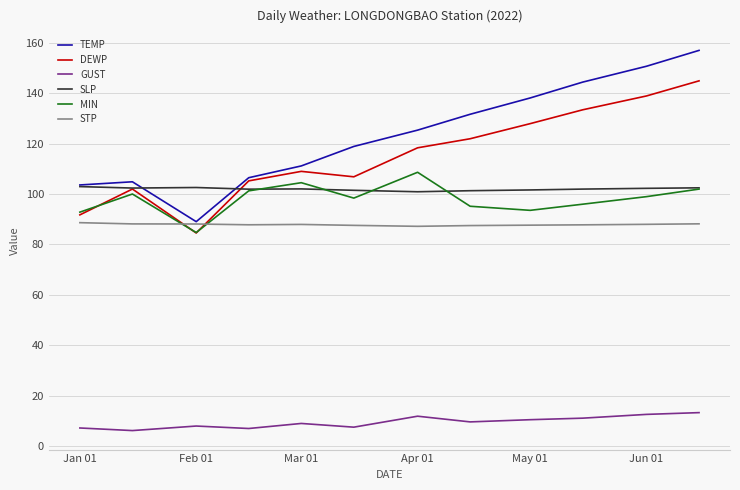

True or false: TEMP and GUST cross at least once.

False